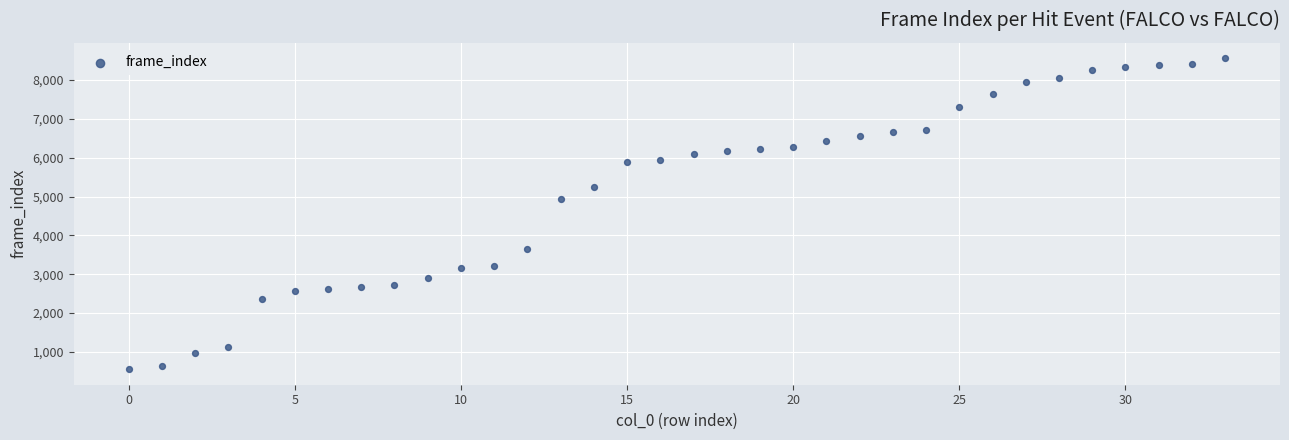

What Y value in the scatter plot is closest to 4557?

4939